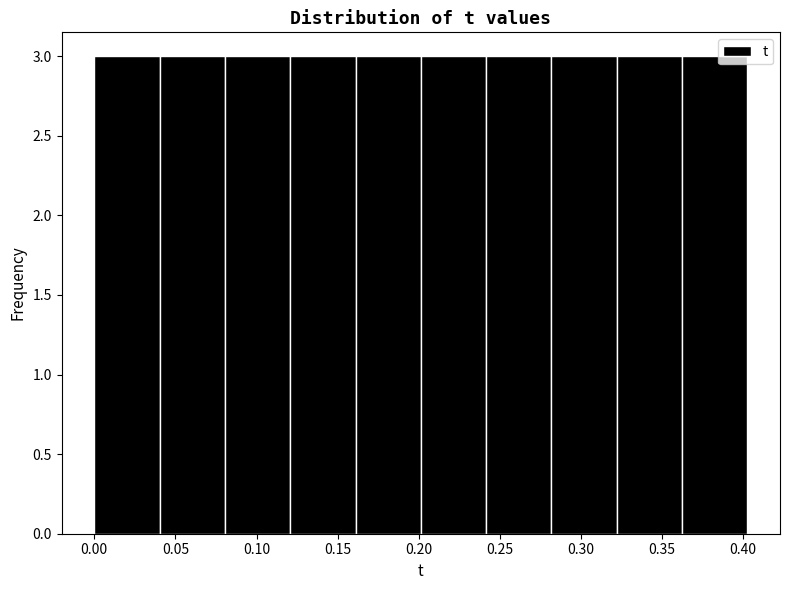

Reading left to right, list every bar in this chart as the range it spans on the x-axis followed by its height. Neither the bar edges nor the heights are printed on the chart, so give them approximately, as read against the axes.

0.000 to 0.040: 3
0.040 to 0.080: 3
0.080 to 0.120: 3
0.120 to 0.160: 3
0.160 to 0.200: 3
0.200 to 0.240: 3
0.240 to 0.280: 3
0.280 to 0.320: 3
0.320 to 0.360: 3
0.360 to 0.405: 3